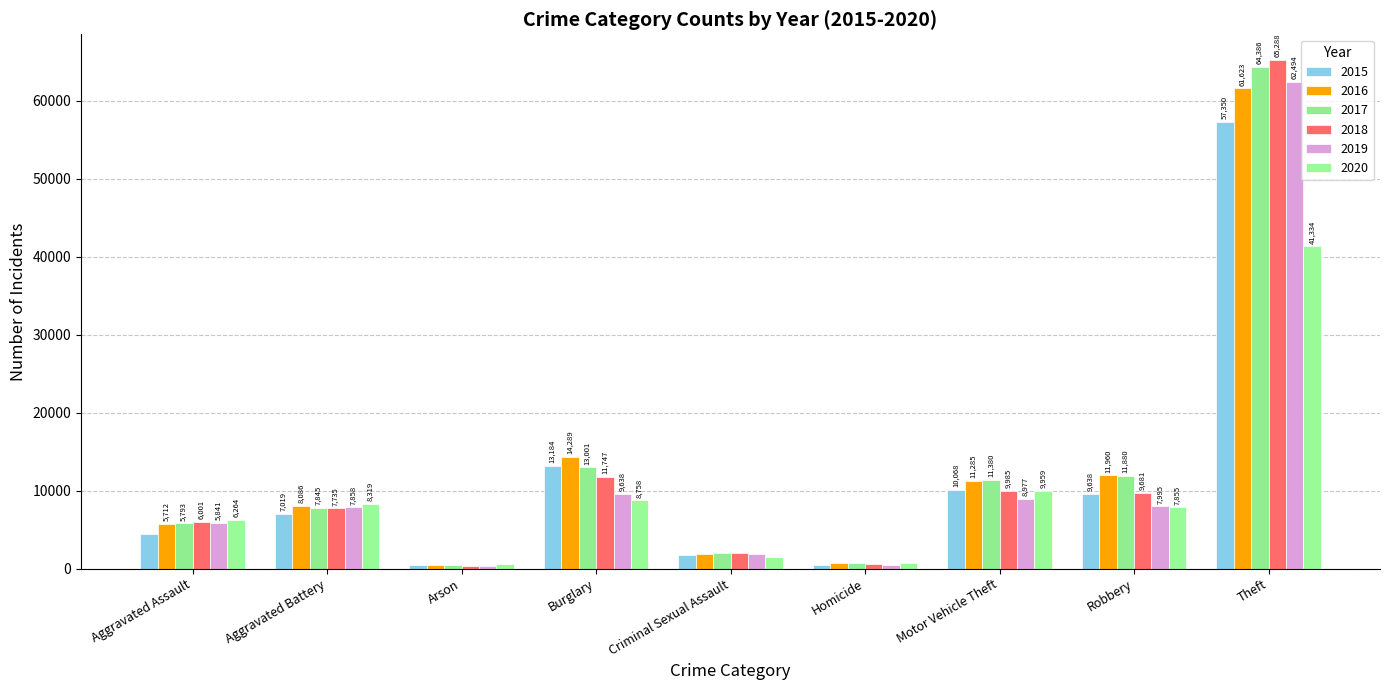

What is the label of the 6th bar from the left?

Homicide